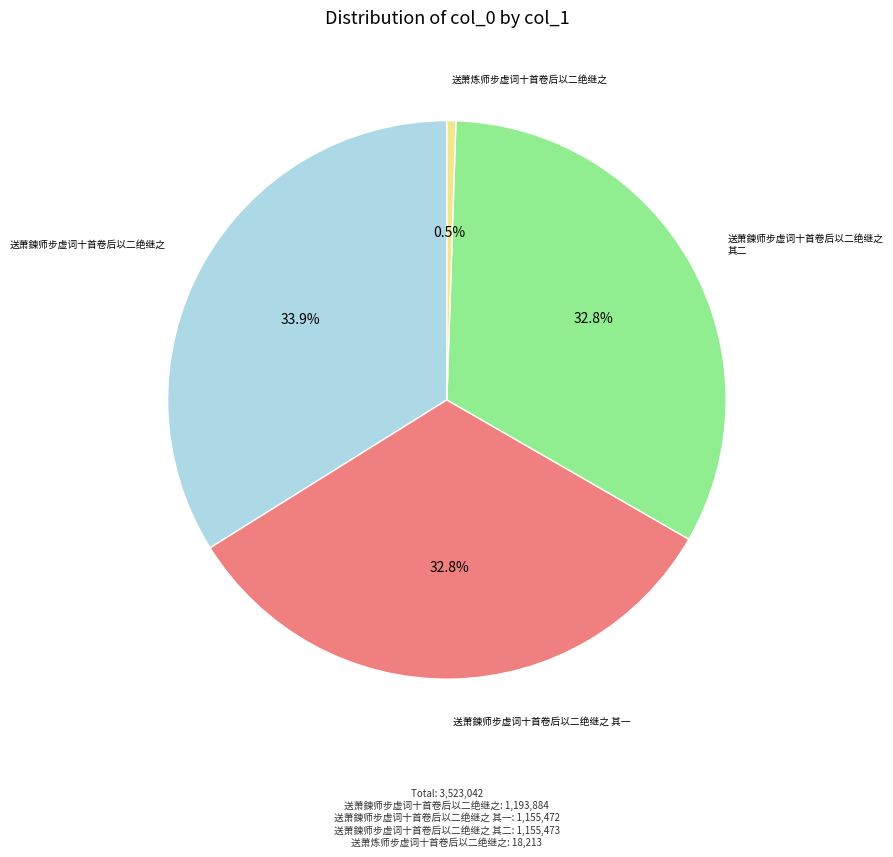

How many segments does this pie chart have?

4